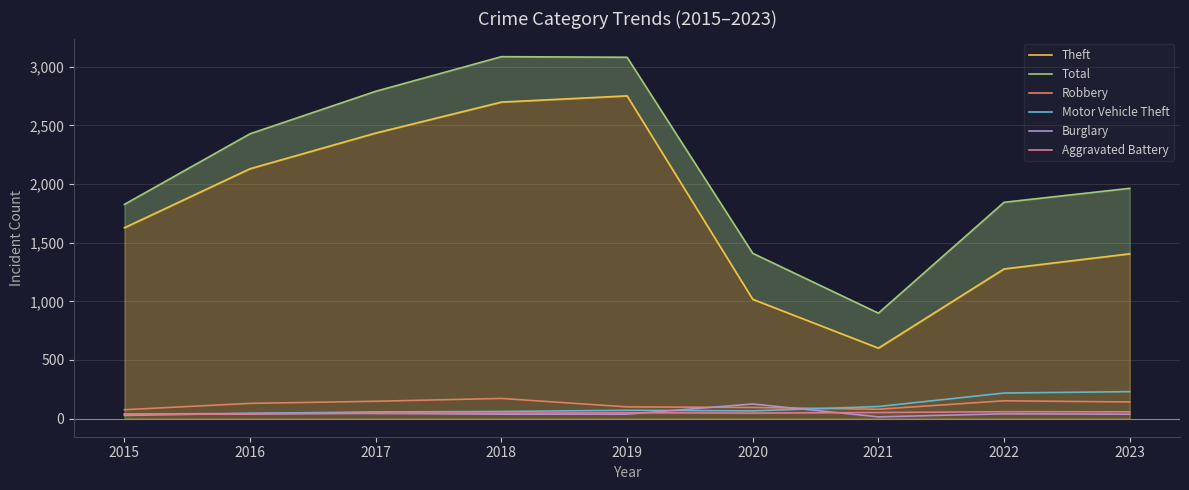

At which label is Burglary closest to 70?

2016